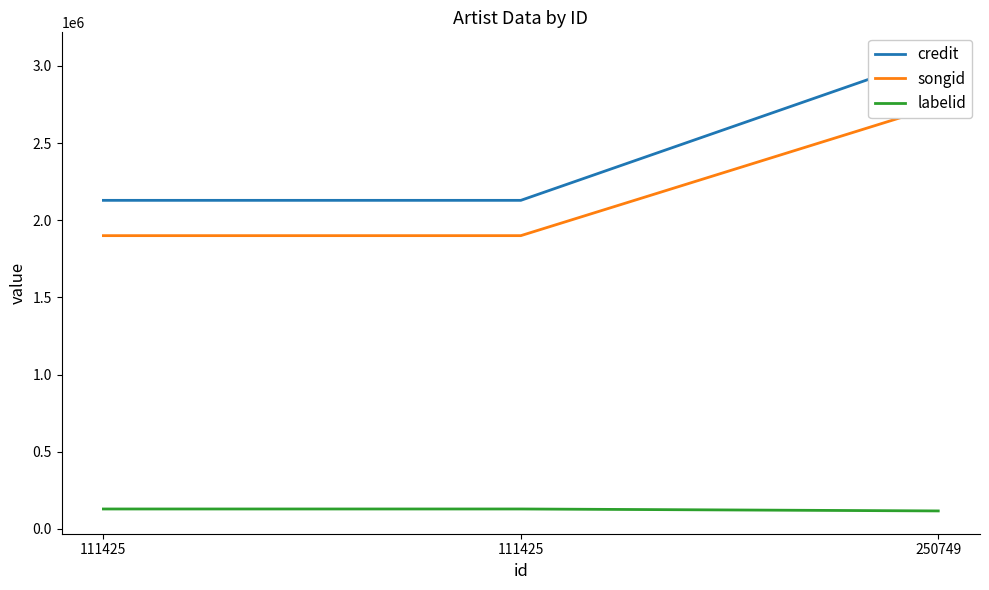

Is it true that labelid equals 116923 at 250749?

True